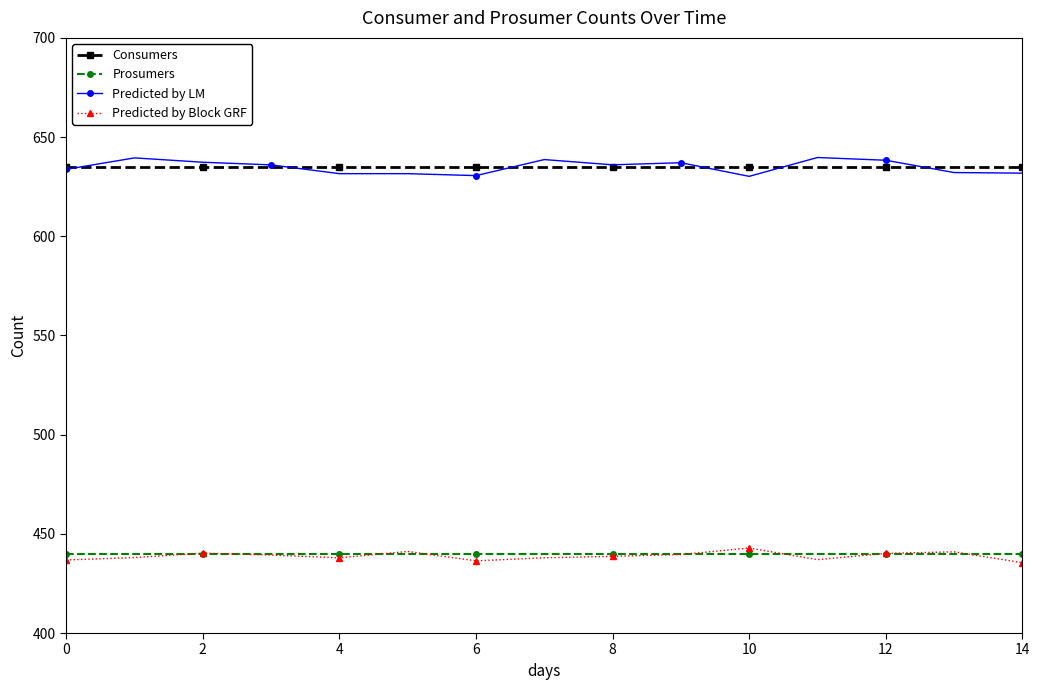

What is the value of the Predicted by LM point at the 4th from the left?

636.0